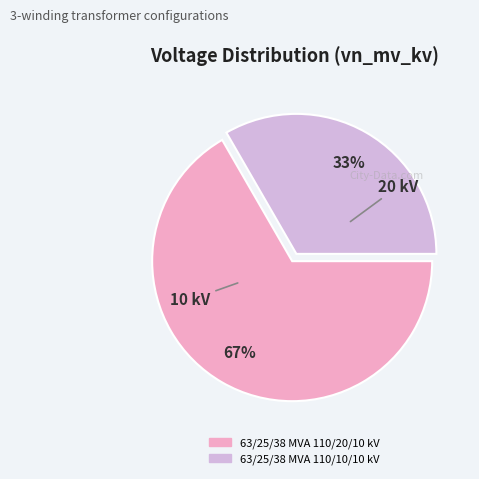

True or false: 63/25/38 MVA 110/10/10 kV accounts for 33% of the total.

True